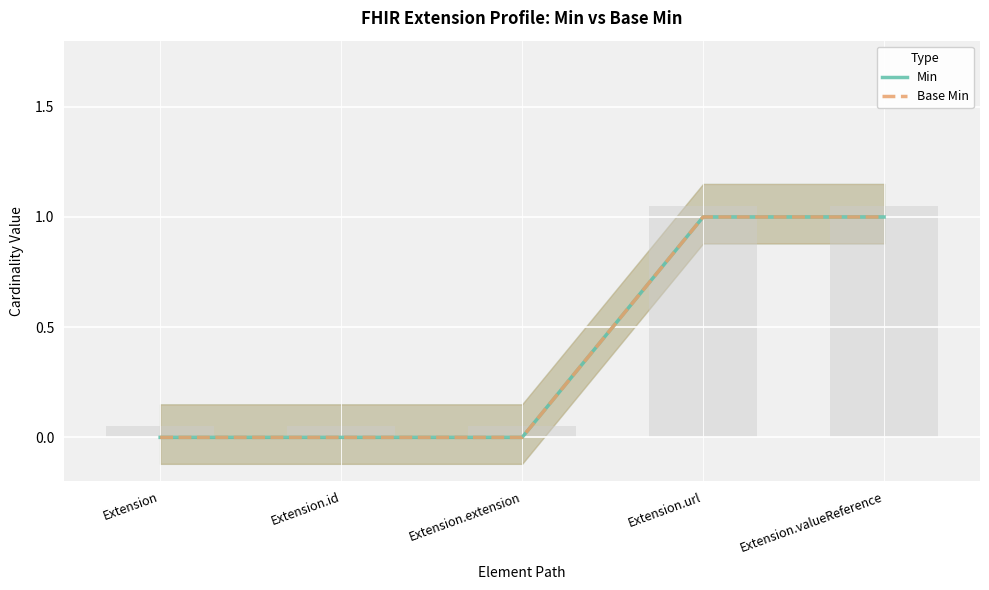

What is the label of the 5th bar from the right?

Extension